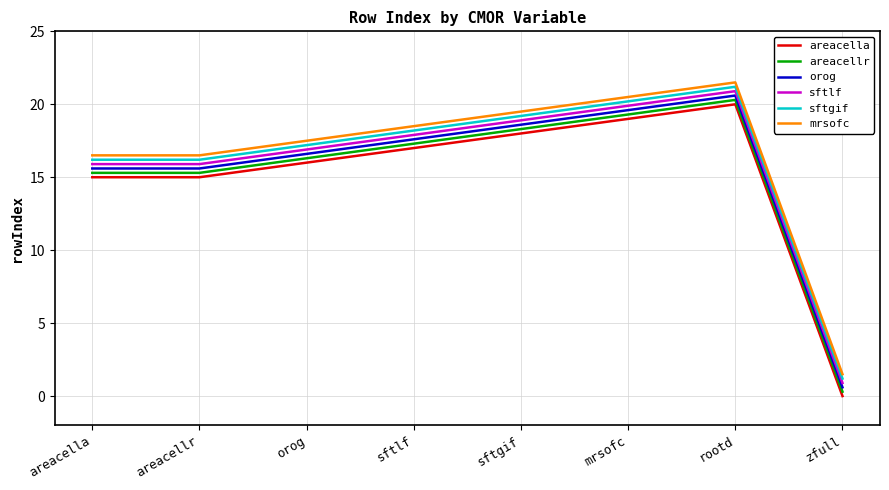

How many lines are shown in the chart?

6